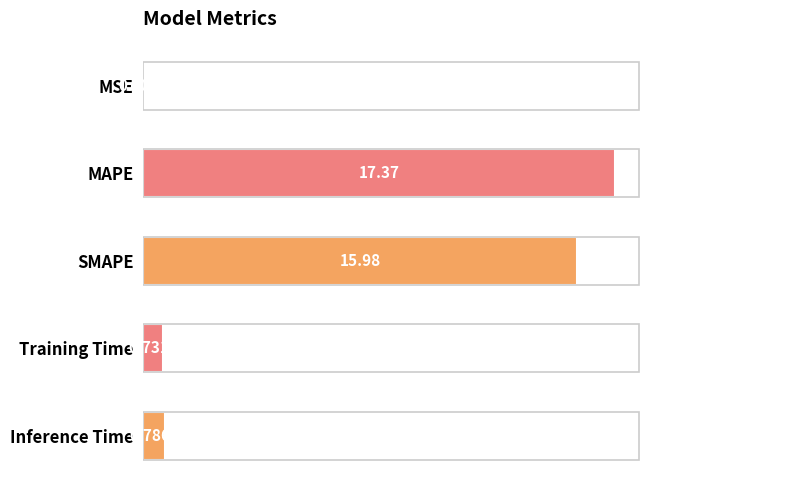

How many series are shown in this chart?

1